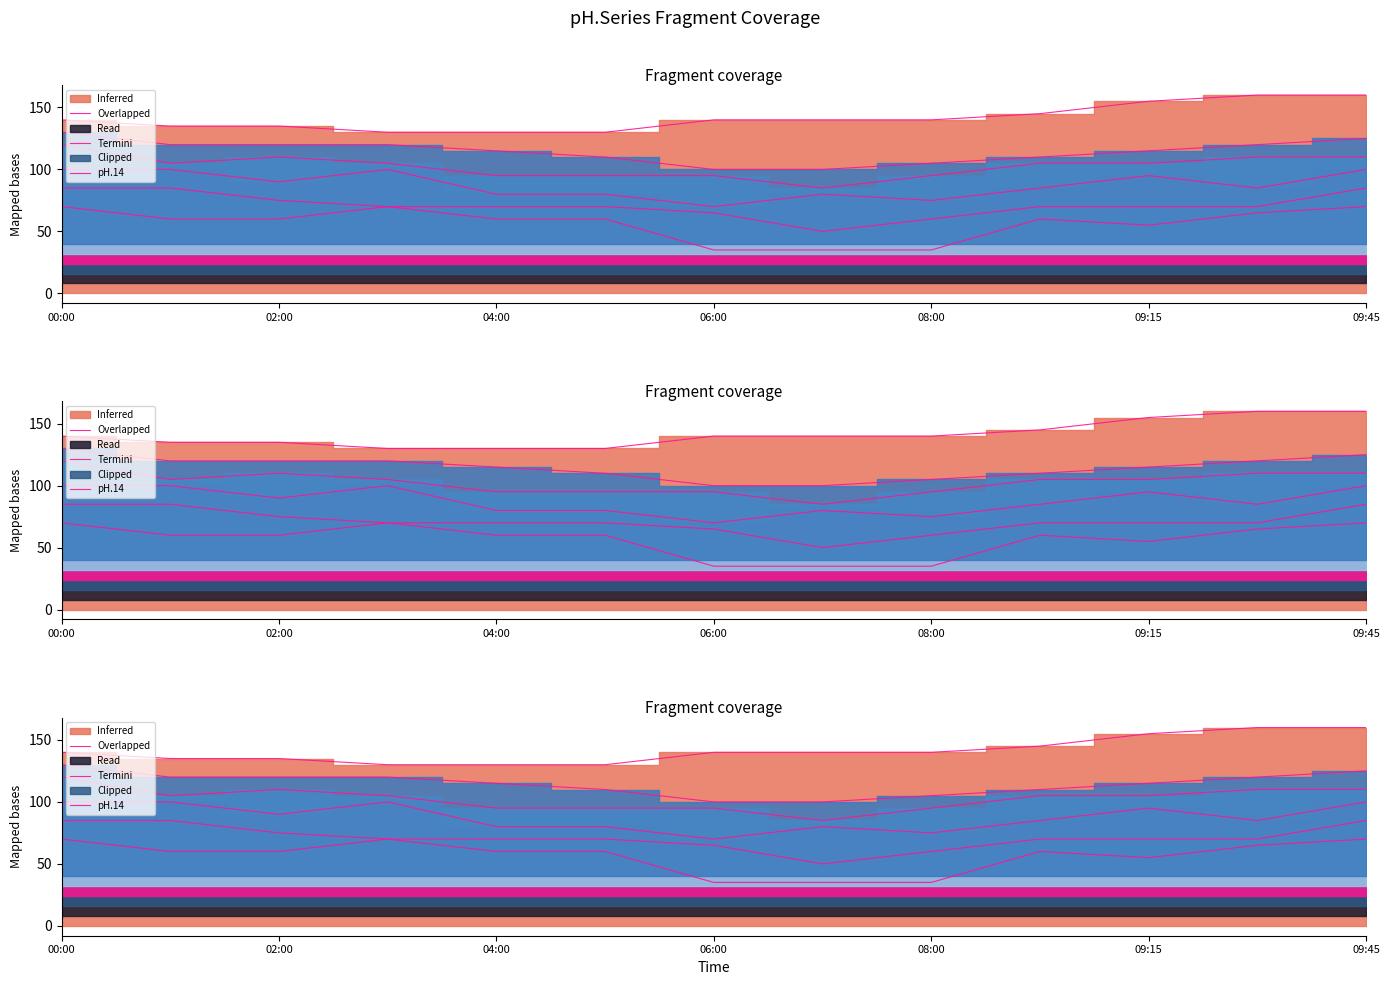

How many lines are shown in the chart?

6